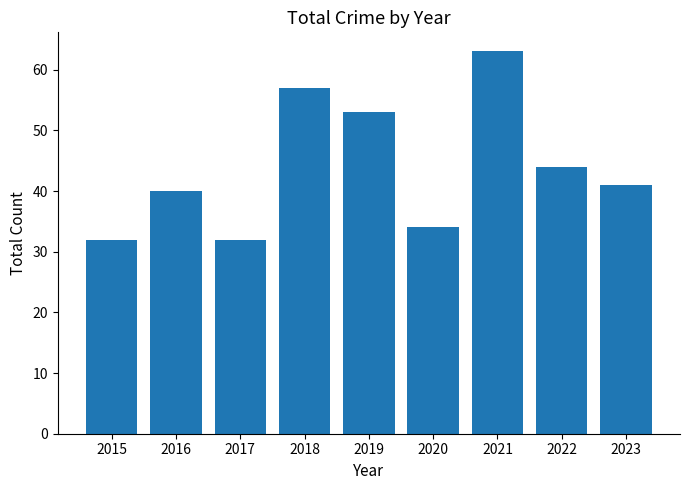

What is the greatest value displayed?

63